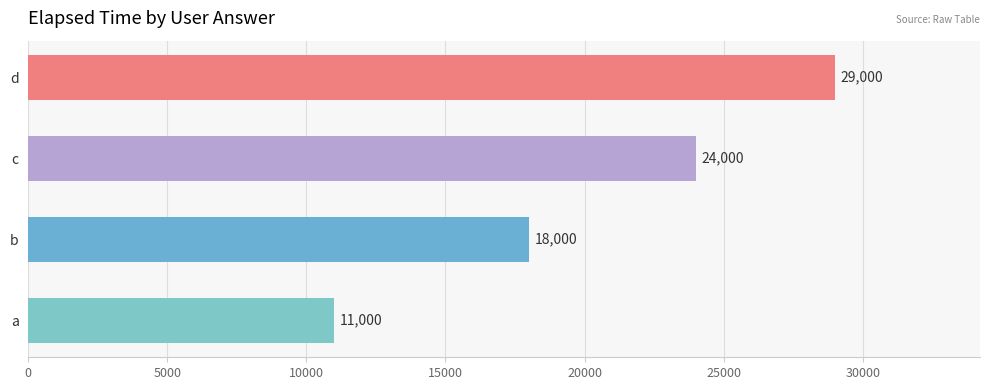

What is the approximate value at d, to the nearest 10?

29000